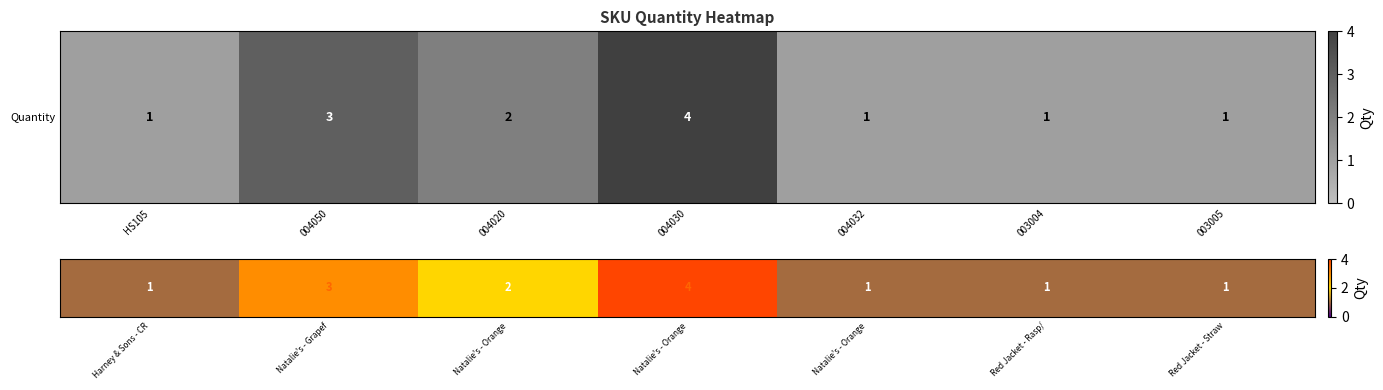

What is the difference between the second highest and minimum values?

2